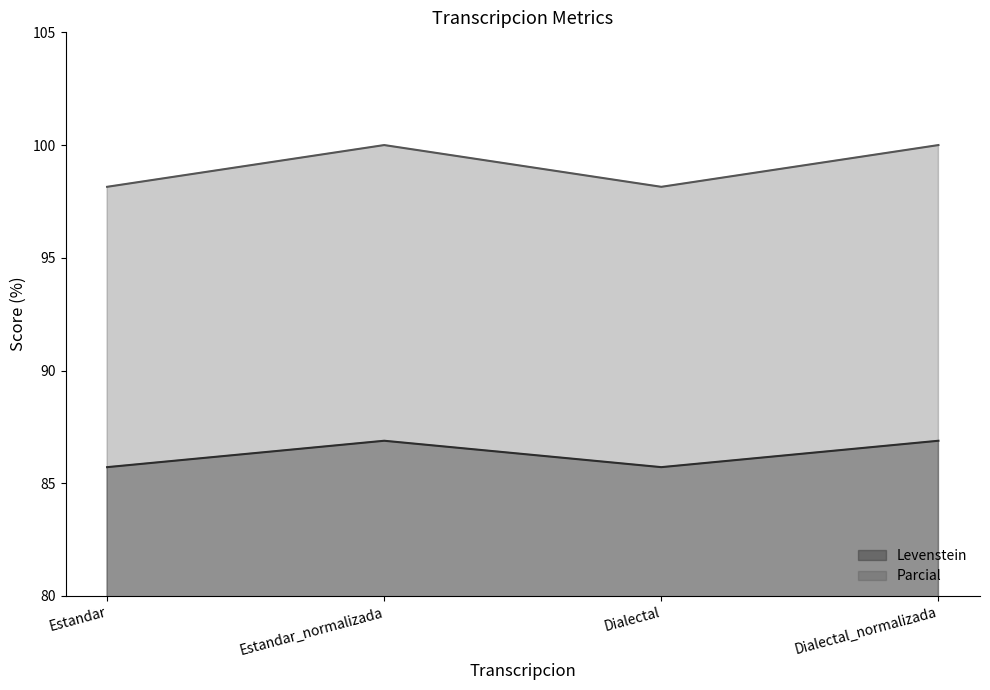

What is the difference between the highest and lowest values at Estandar?

12.4